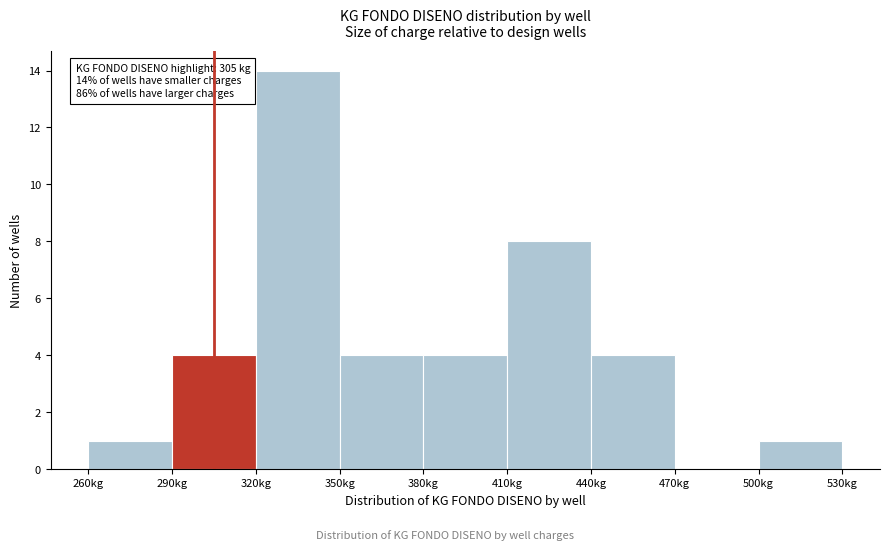

Which range on the x-axis has the tallest bar?

320 to 350